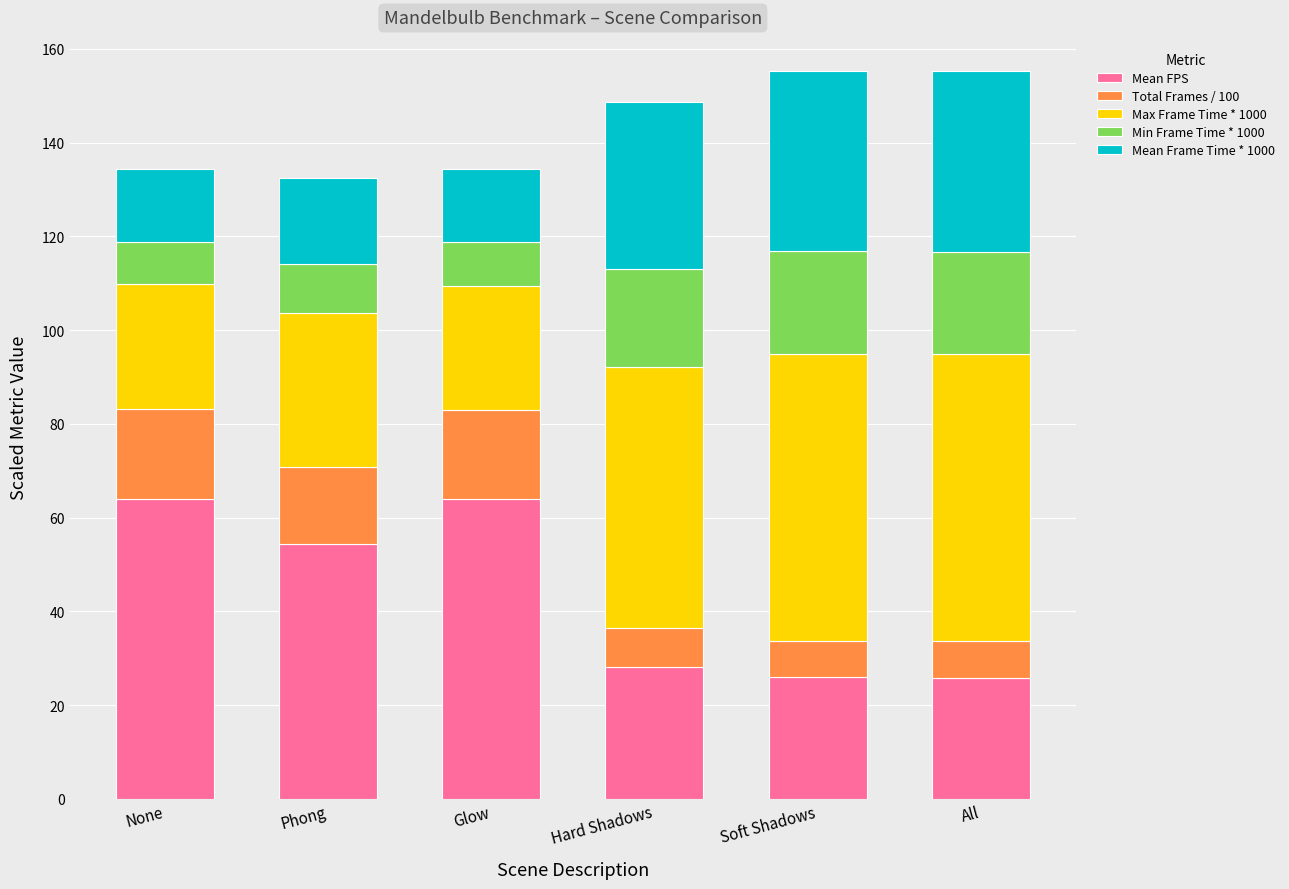

Does the chart contain any negative values?

No